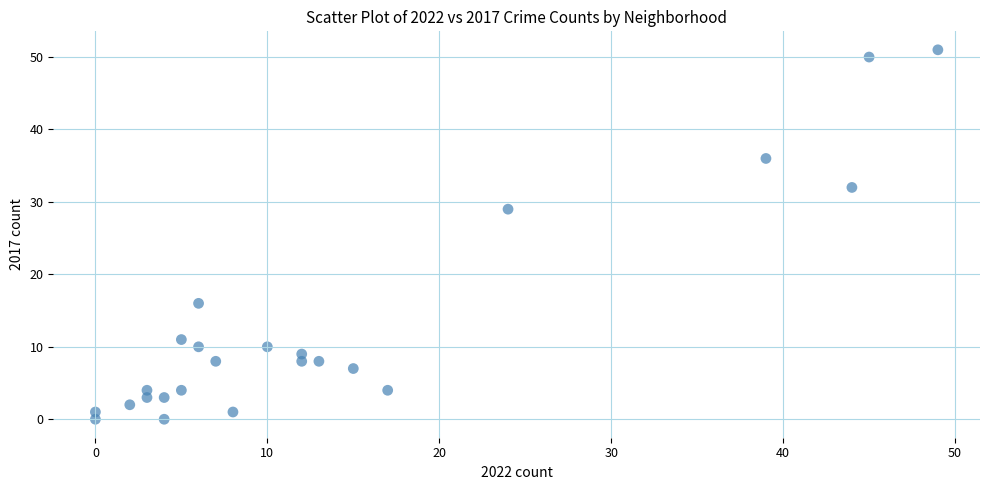

What is the range of Y values (max minus min)?

51